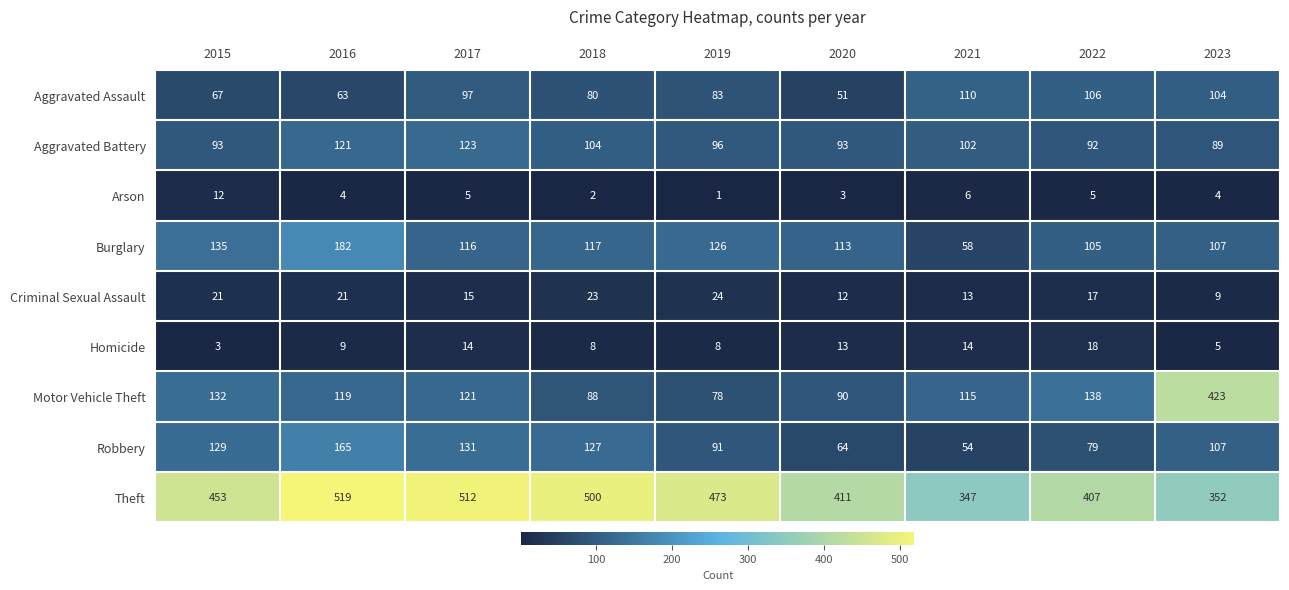

What is the difference between the highest and lowest values at 2018?

498